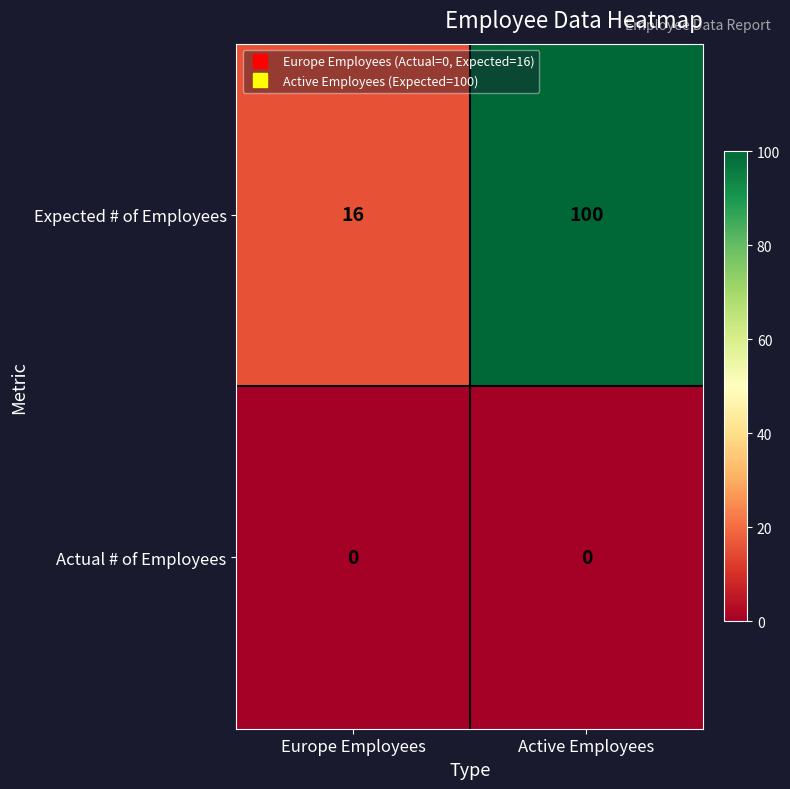

At which category is the sum across all series the highest?

Active Employees